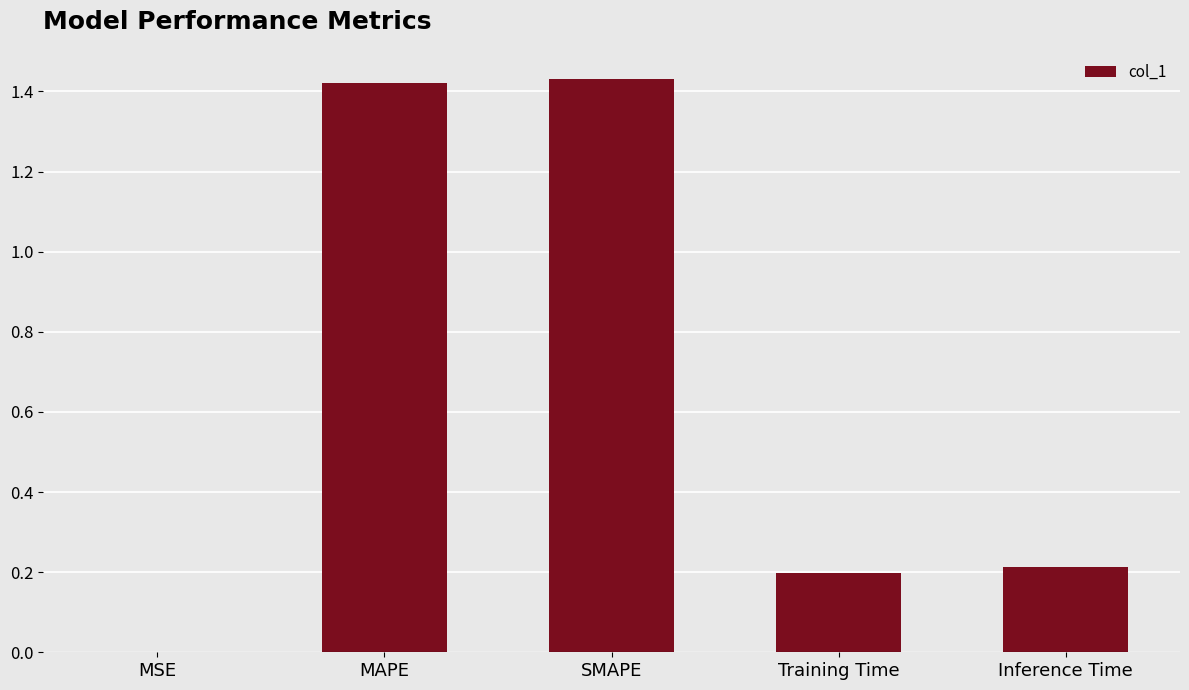

Is it true that the value at MAPE is 2.2?

False